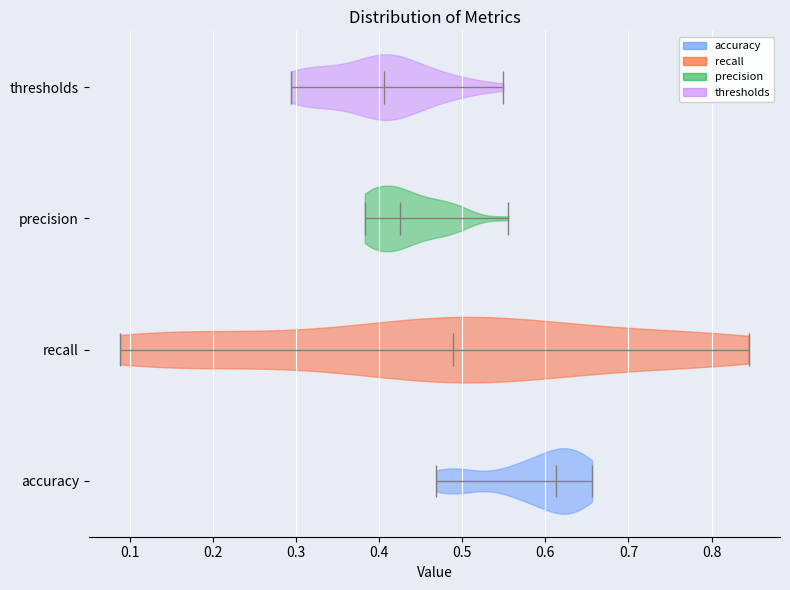

Where does the median line of the violin for recall sit on the x-axis? The values are not printed on the chart, so give them approximately, as read against the axis.

0.49